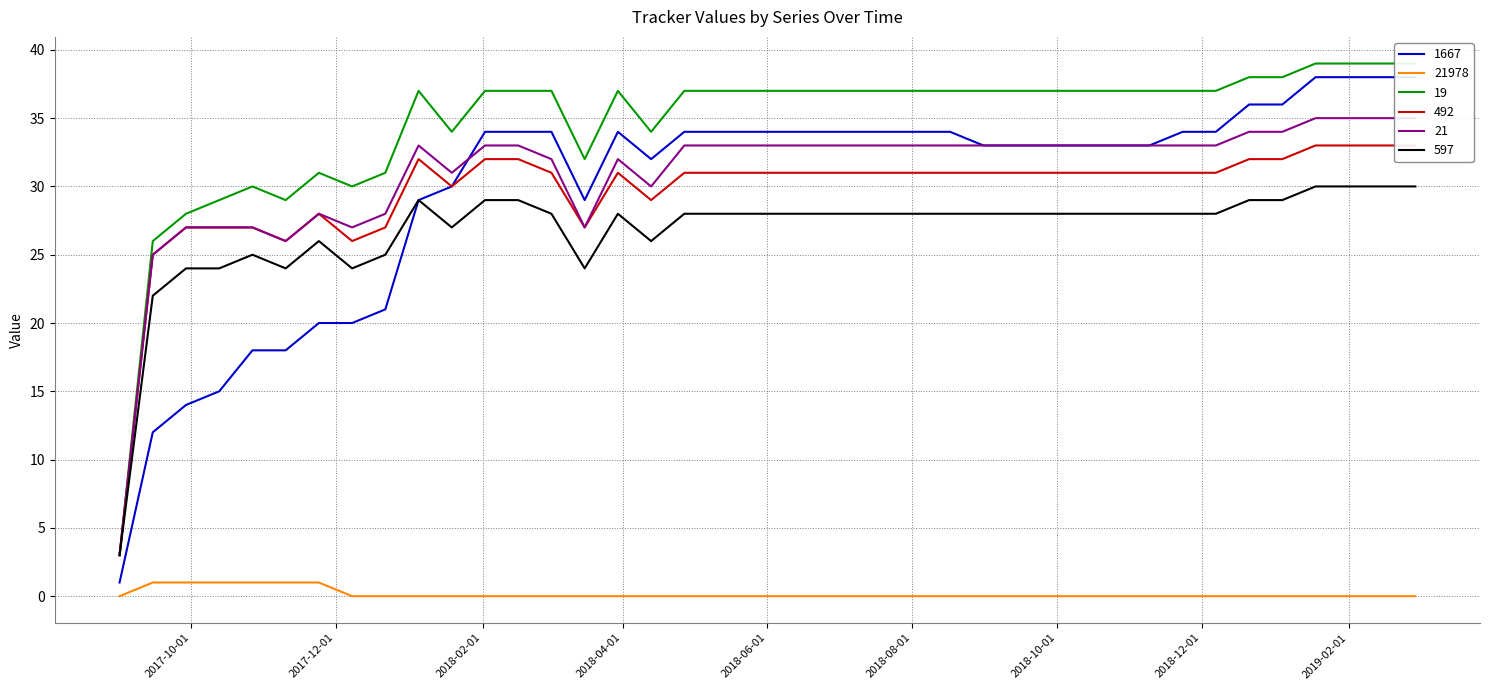

True or false: 19 and 492 cross at least once.

False